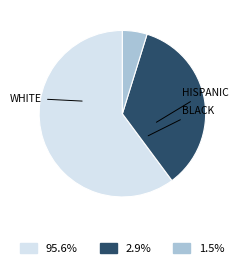

Does any single category account for the majority?

Yes